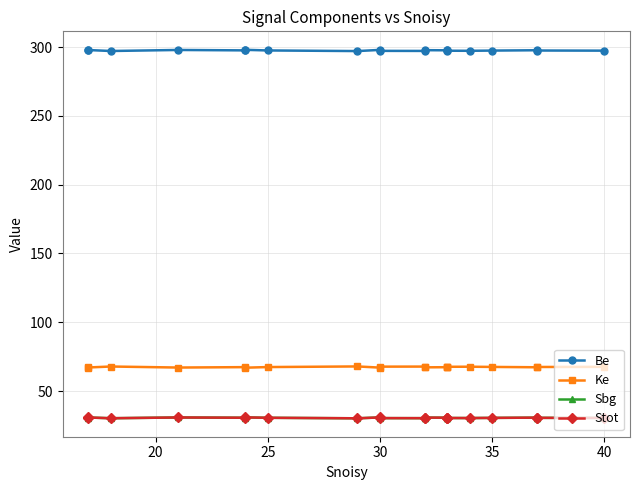

How many data points in Ke are above 67?

19